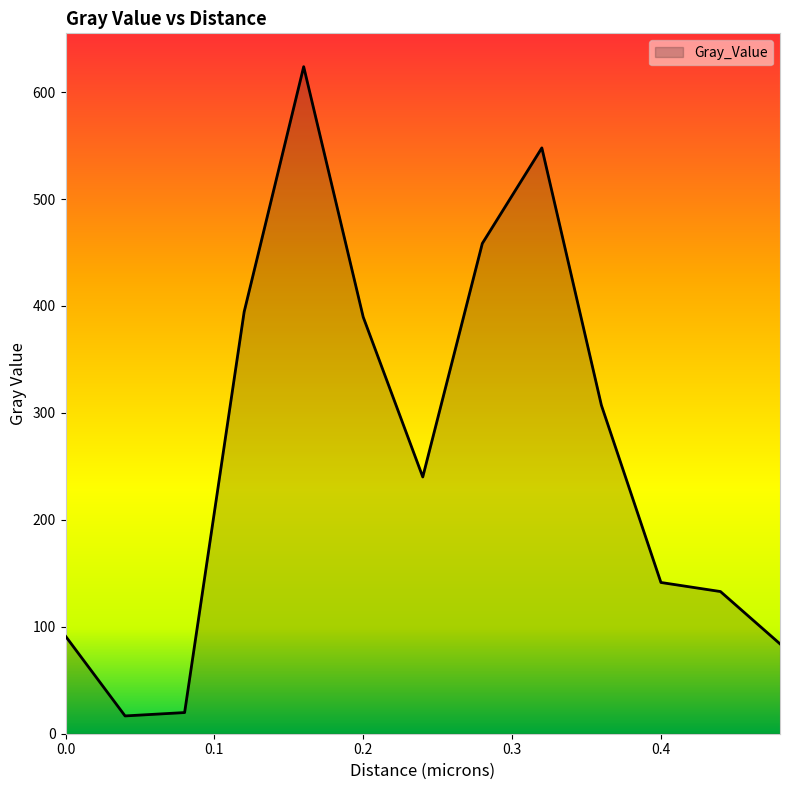

What is the greatest value displayed?

623.8